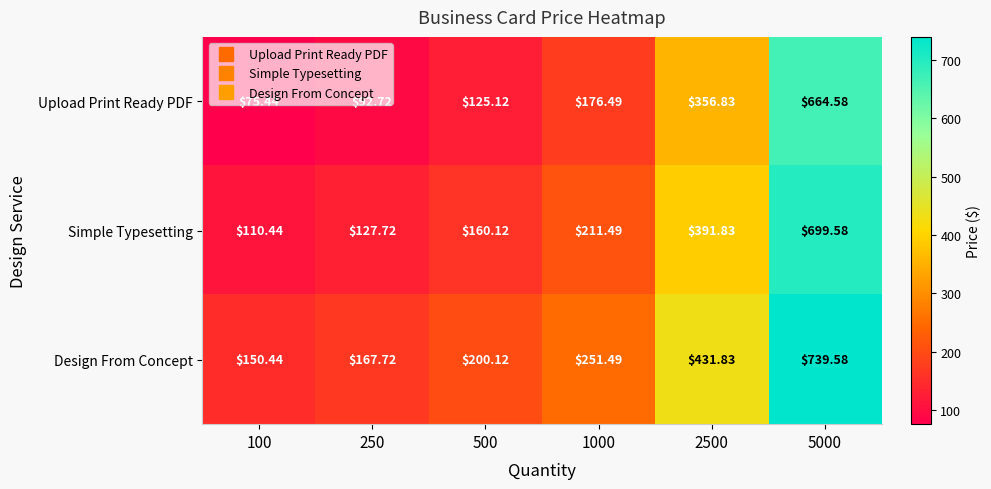

What is the spread (max minus min) of values at 1000?

75.0